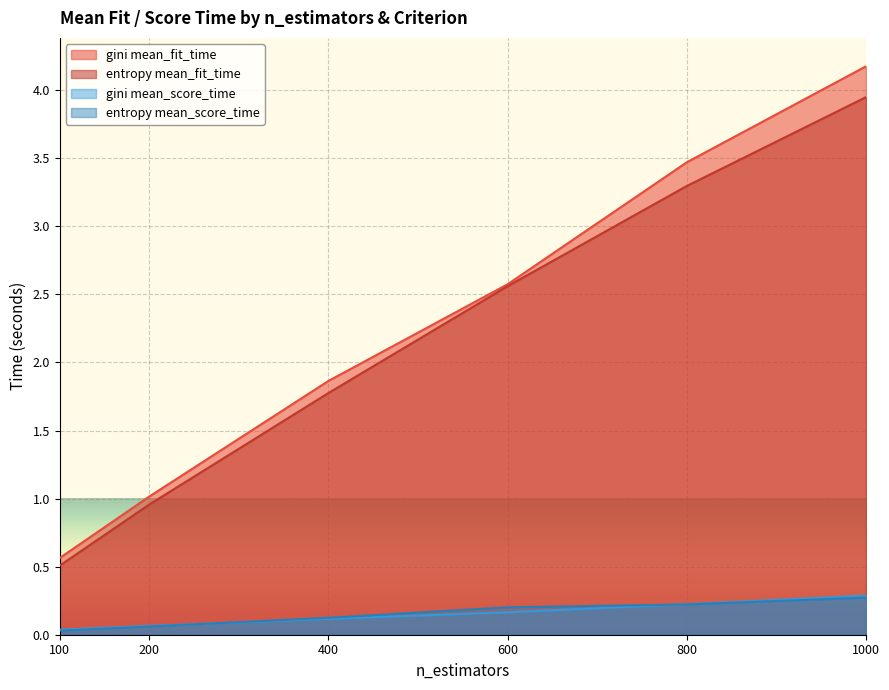

What is the sum of all gini mean_score_time values?

0.9